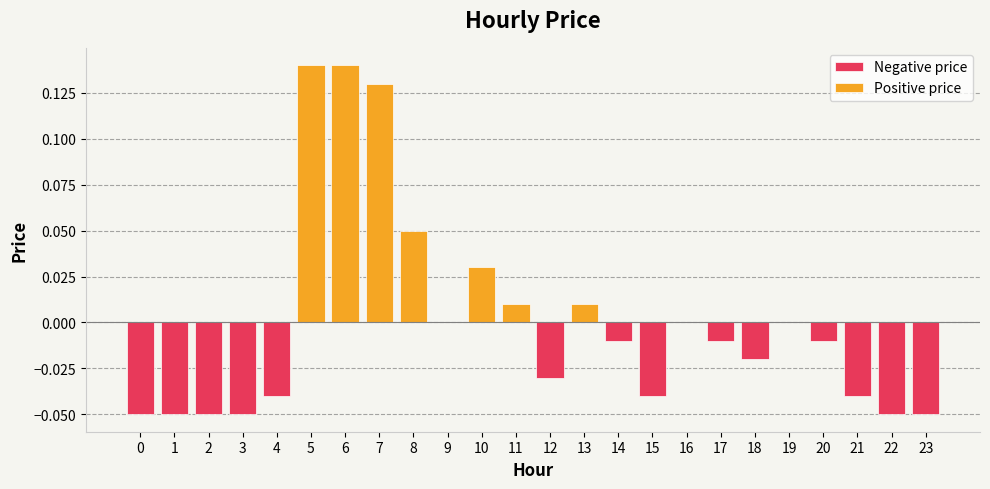

What is the value of the 7th bar from the left?

0.1